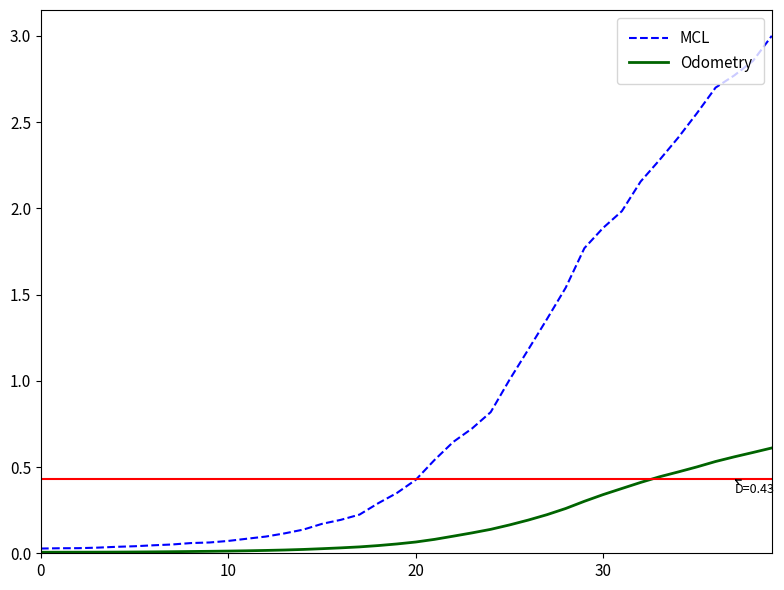

Which series has the largest total across all categories?

MCL